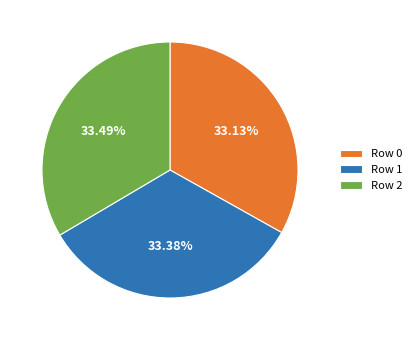

What is the ratio of the value at Row 1 to the value at Row 0?

1.0